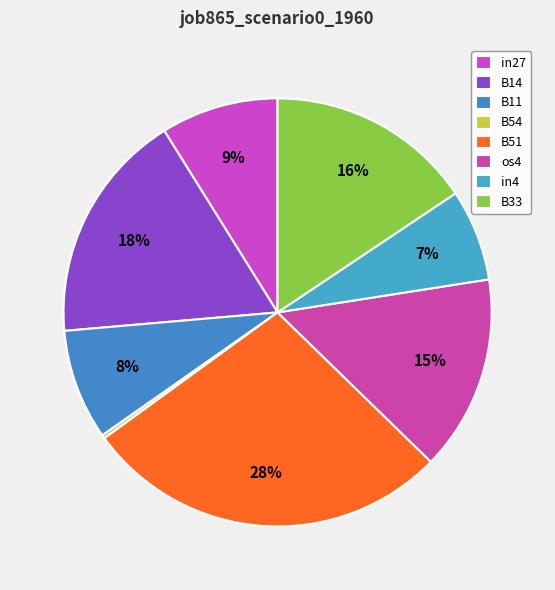

What is the change in value from in27 to B51?

+0.2